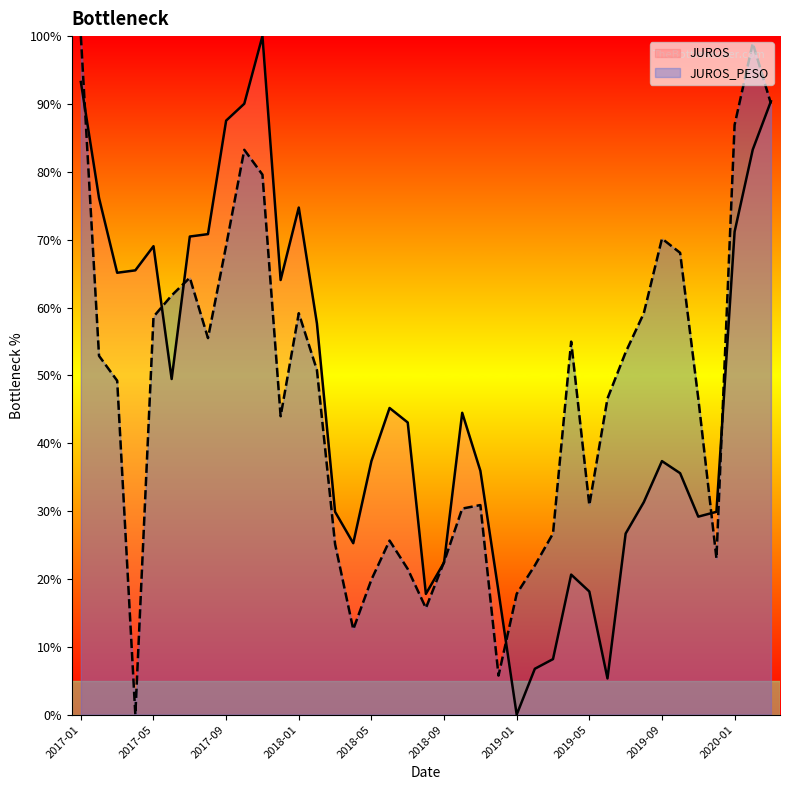

Rank the series at 2019-10 from lowest to highest value.

JUROS, JUROS_PESO